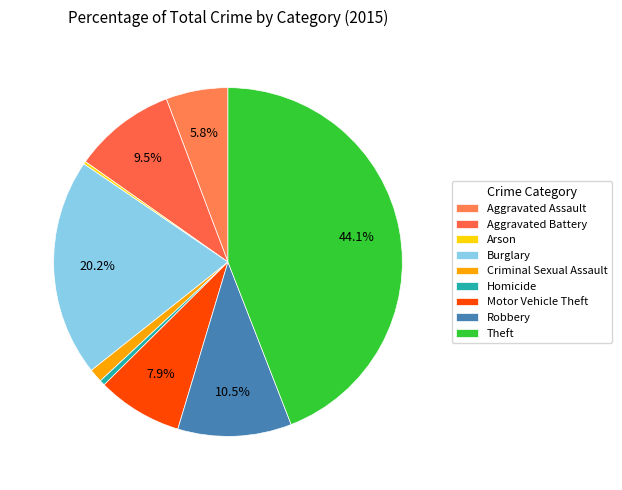

Combined, what portion of the pie is Aggravated Assault and Theft?

49.8%